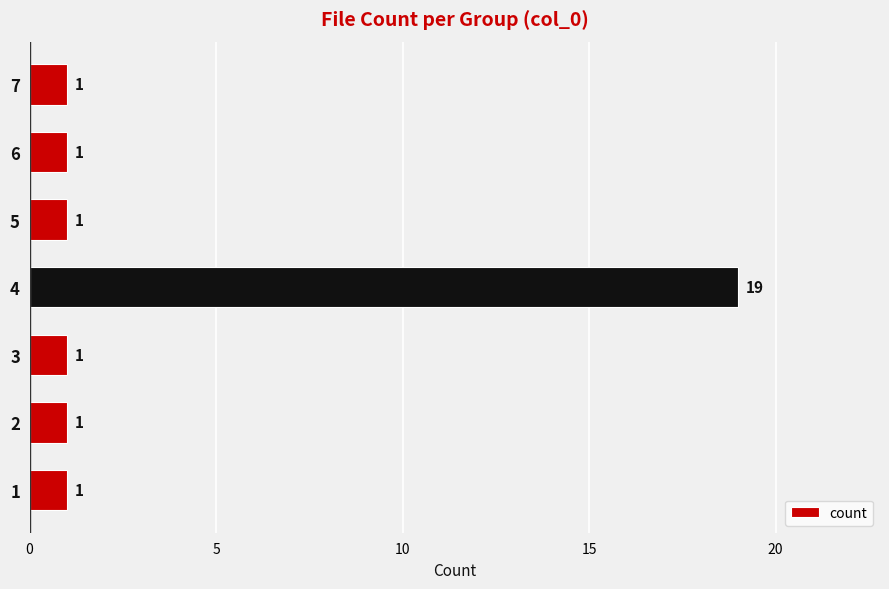

How many categories are shown in the chart?

7